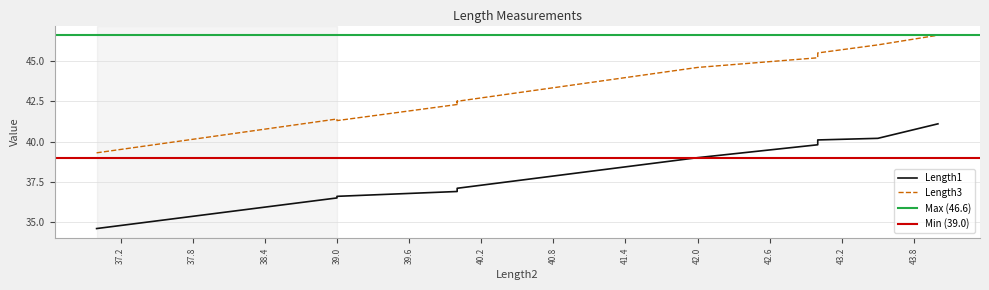

Where does the Length1 series first go above 37?

40